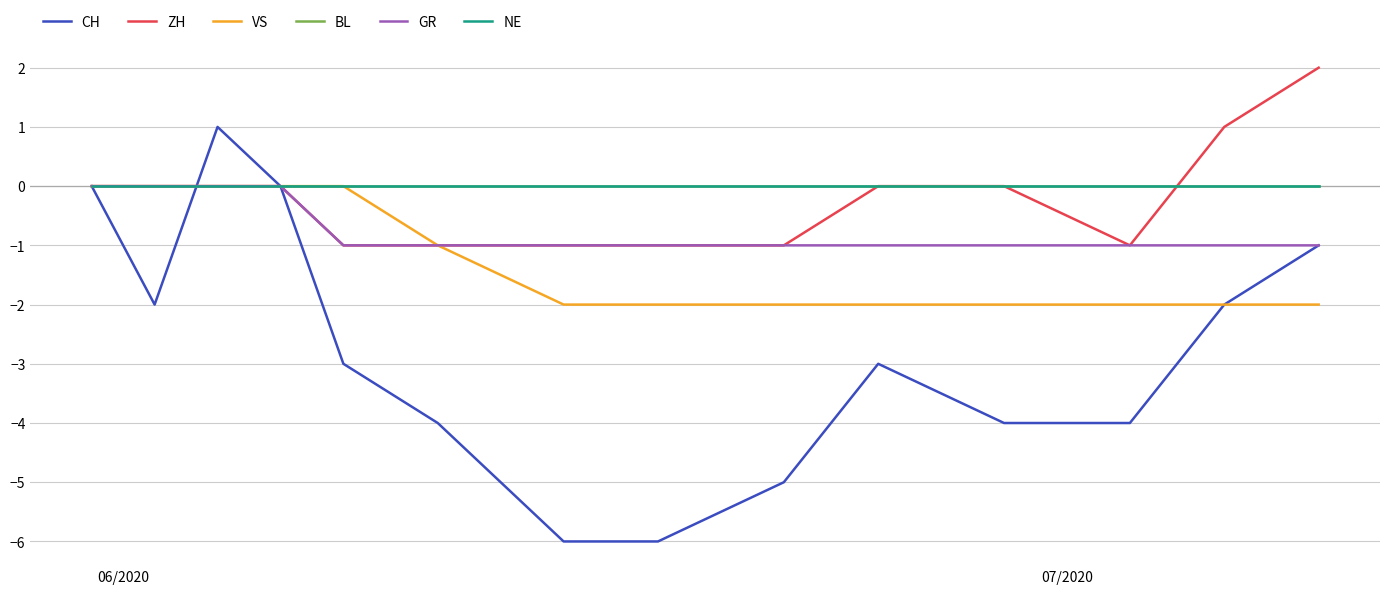

Does the chart have visible grid lines?

Yes